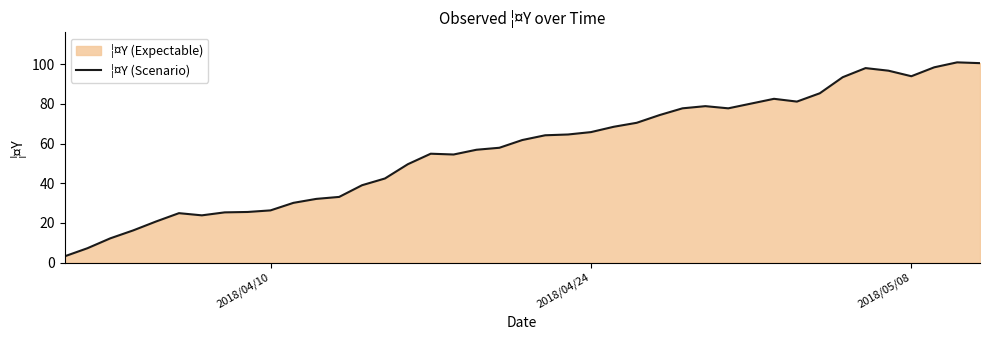

What is the maximum value shown in the chart?

101.0